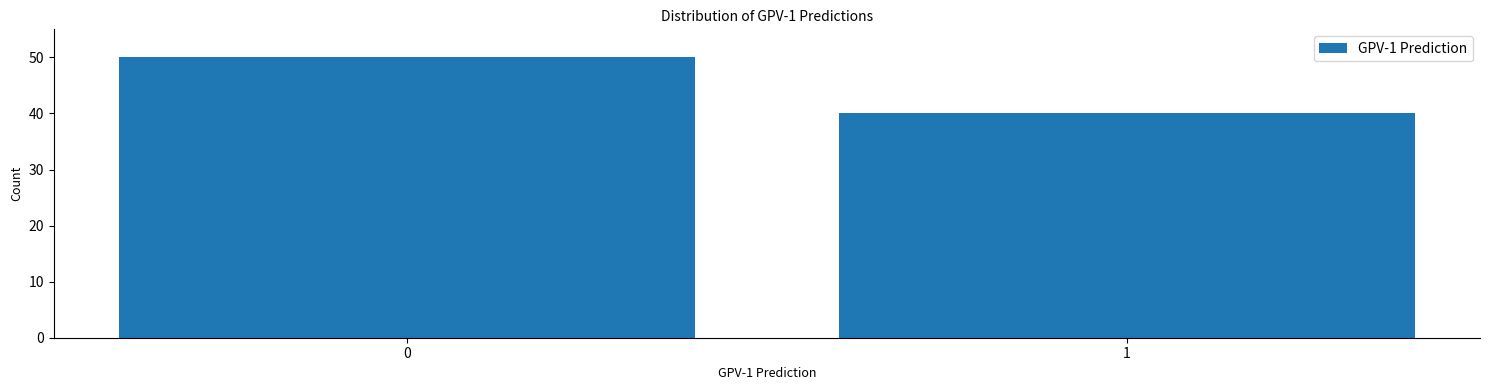

Reading left to right, what are all the values shown in this chart?

50	40